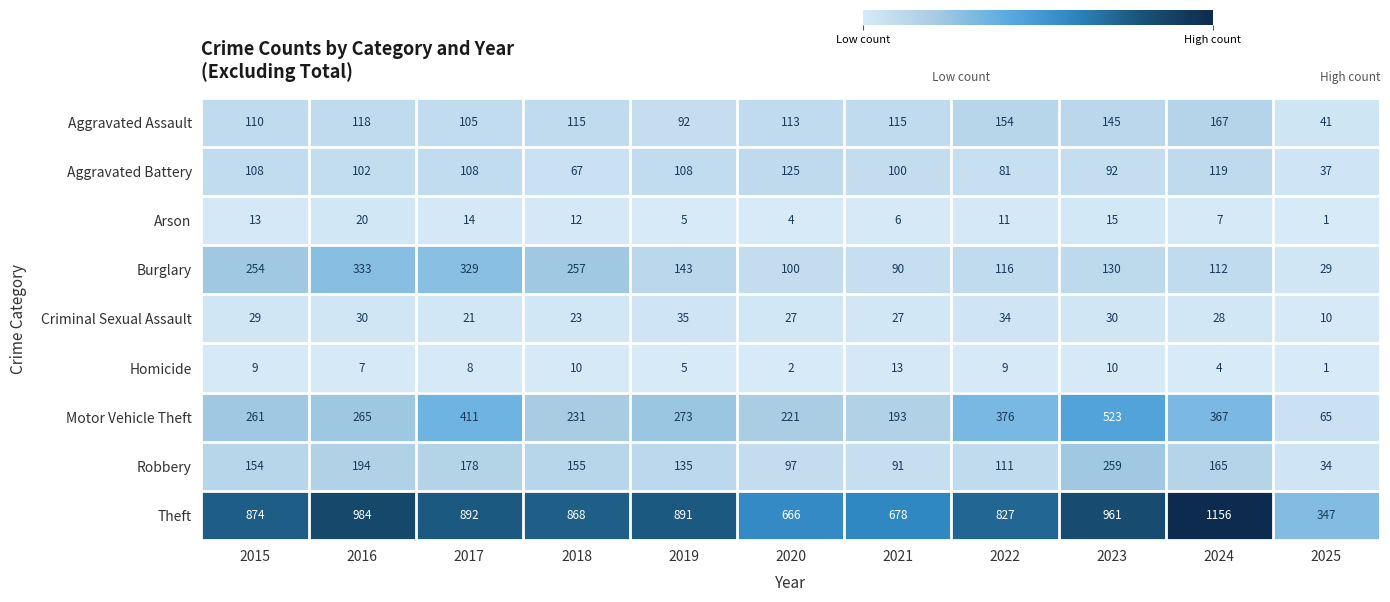

What is the difference between the Aggravated Assault values at 2018 and 2017?

10